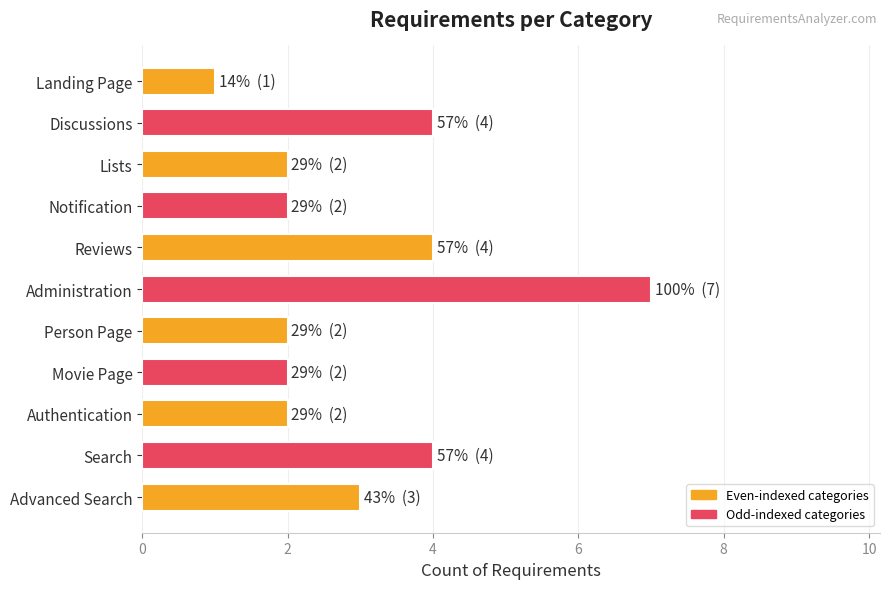

What is the ratio of the value at Person Page to the value at Advanced Search?

0.7